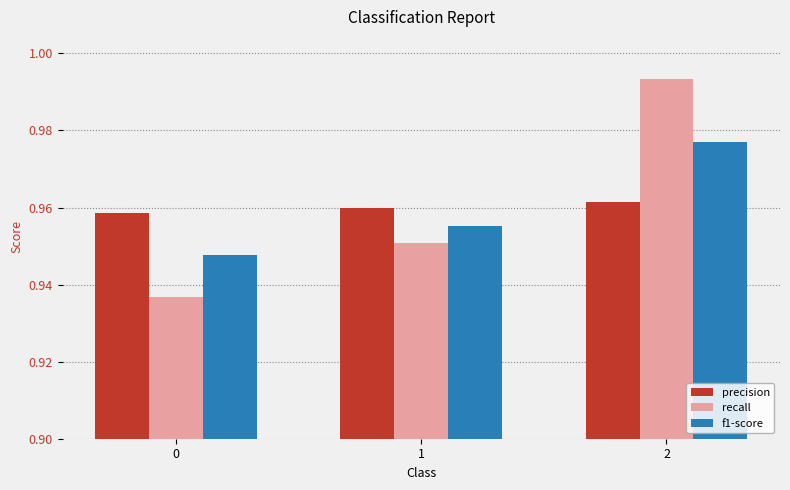

What are all the series names shown in the legend?

precision, recall, f1-score